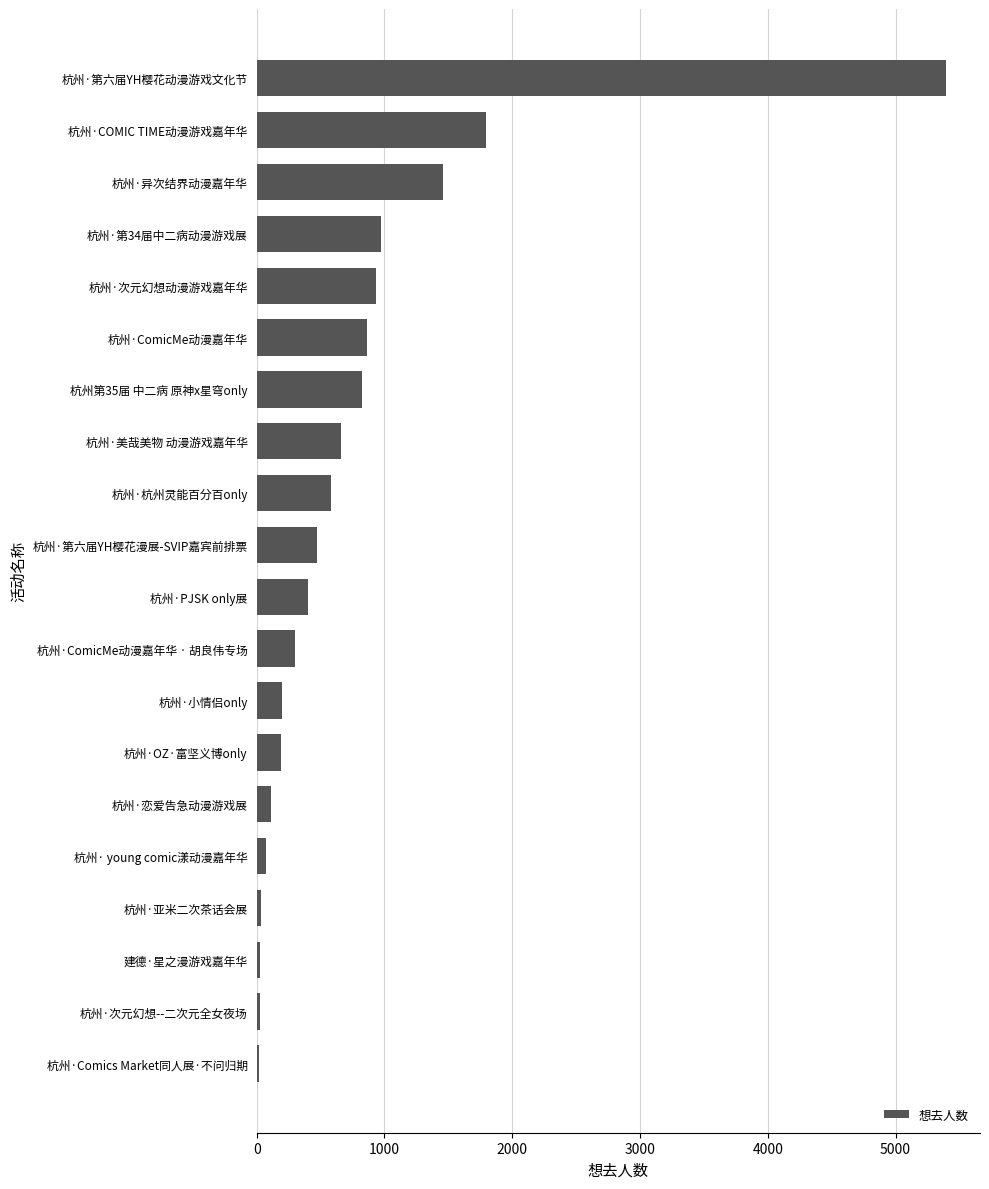

True or false: the data shows 867 at 杭州·ComicMe动漫嘉年华.

True